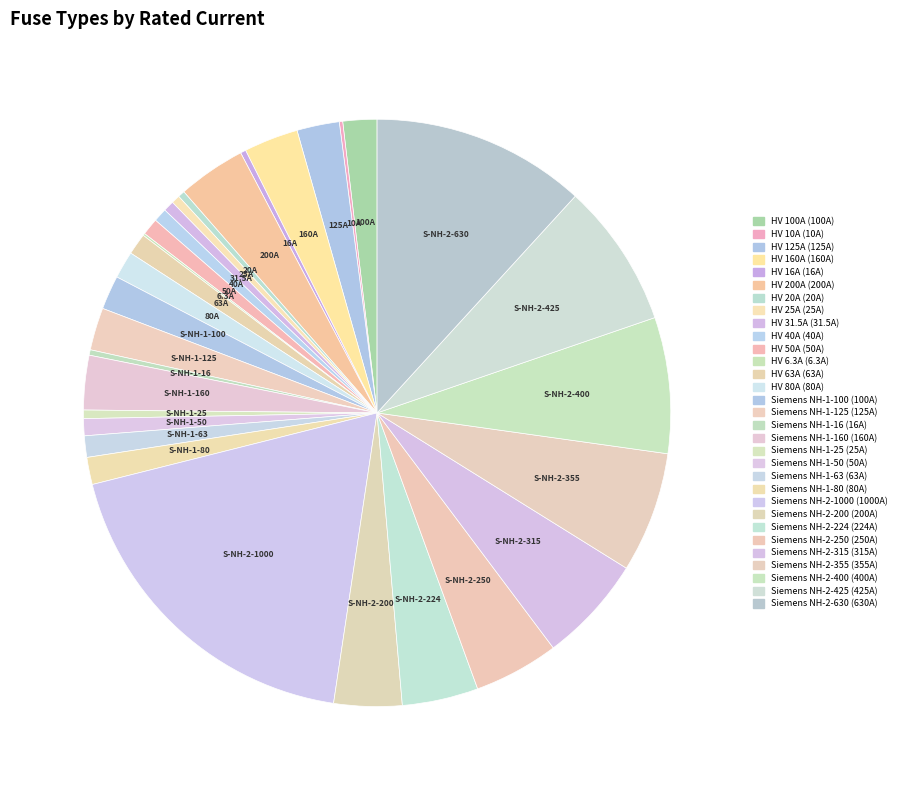

Is there a majority slice in this chart?

No